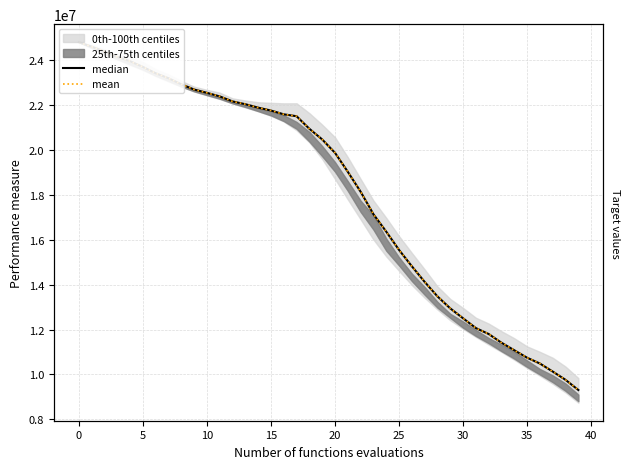

What is the total value across all series at 27?

28249898.0